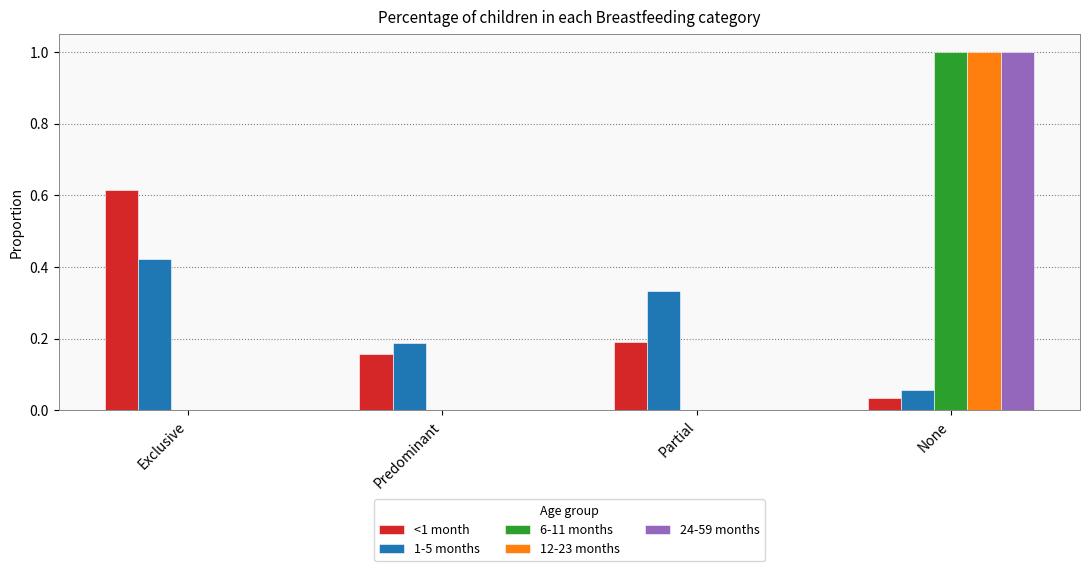

Is the value of 1-5 months at Partial greater than the value of <1 month at Predominant?

Yes